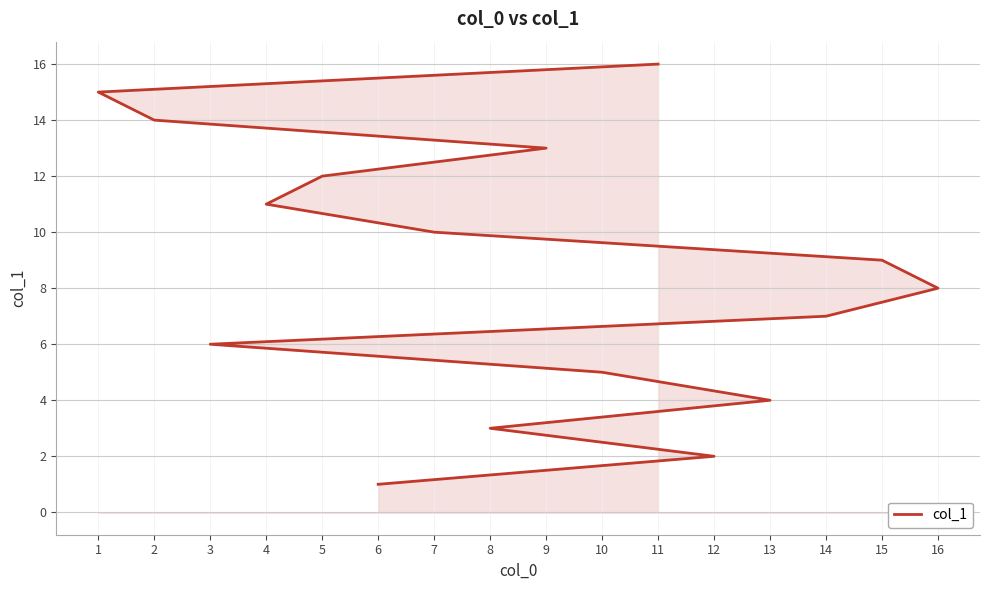

What is the maximum value shown in the chart?

16